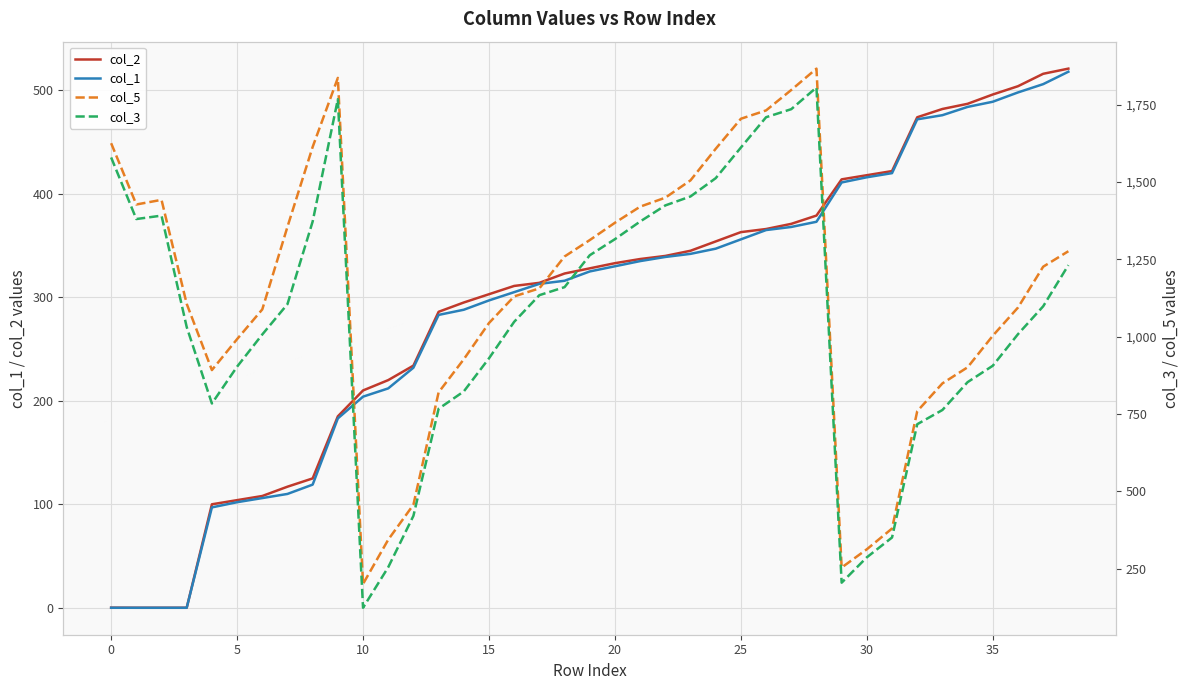

What is the maximum value for col_2?

521.0